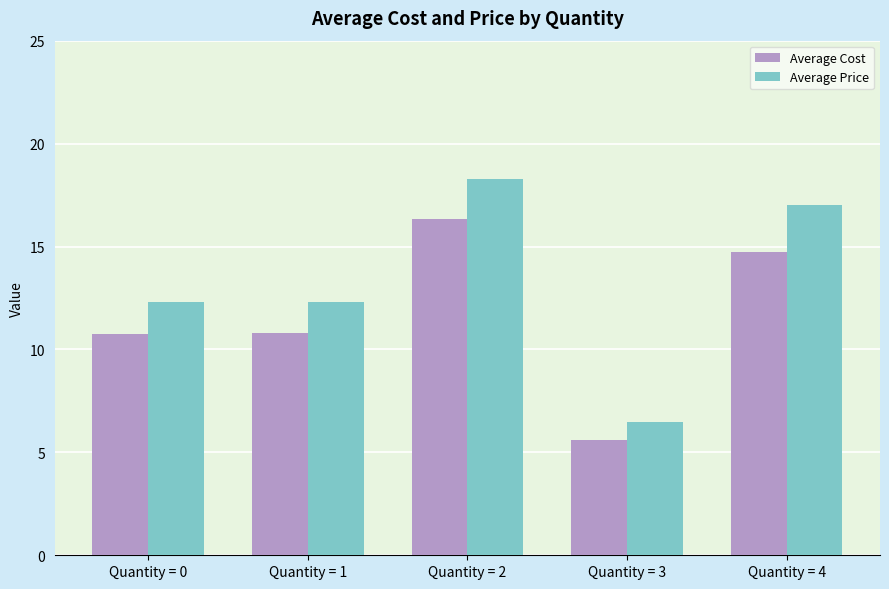

Which series changed the most between Quantity = 2 and Quantity = 3?

Average Price